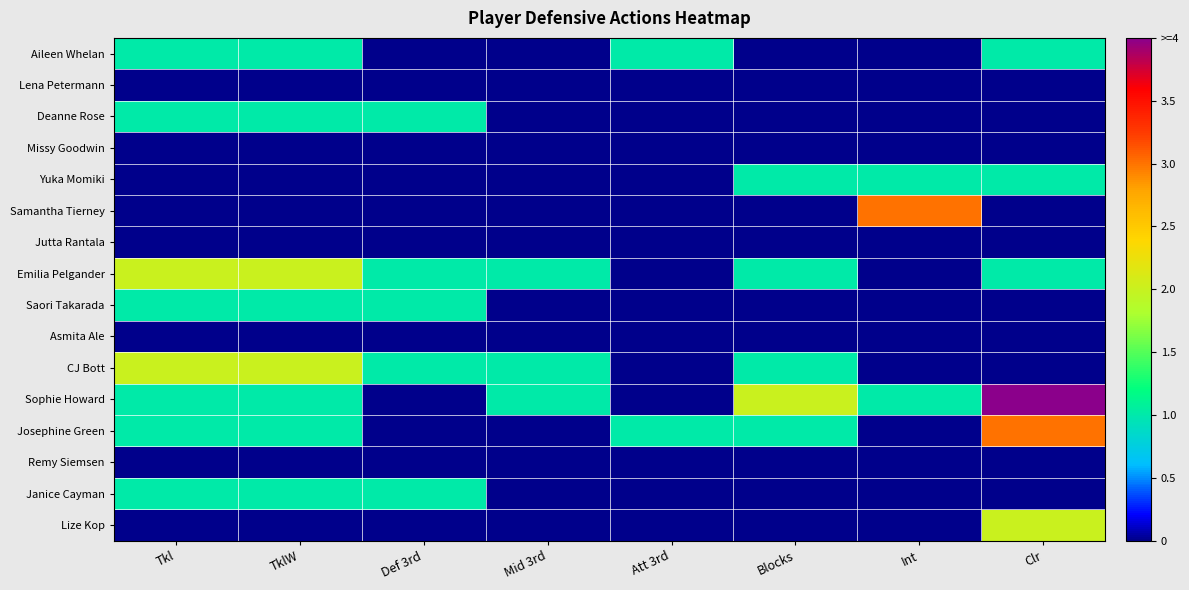

What is the spread (max minus min) of values at Mid 3rd?

1